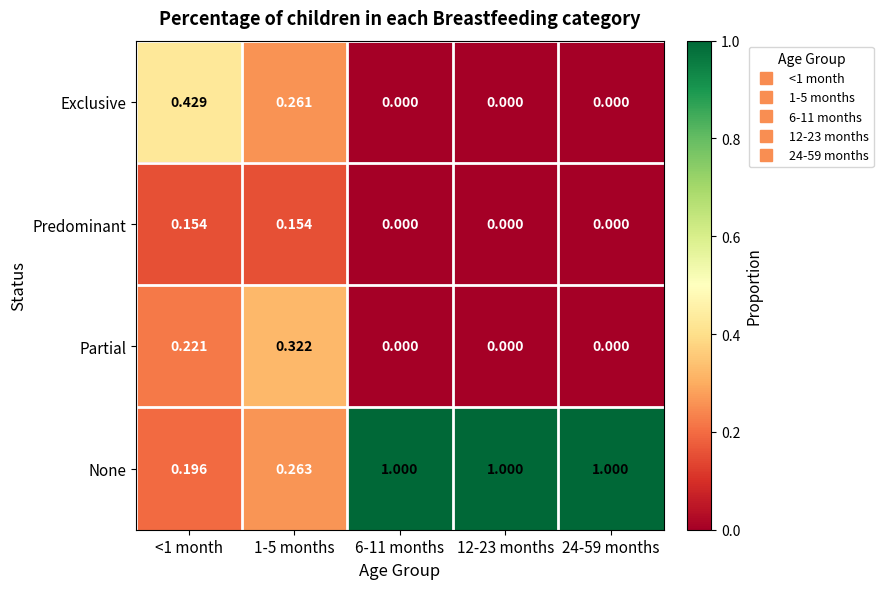

Which series changed the most between 1-5 months and 6-11 months?

None